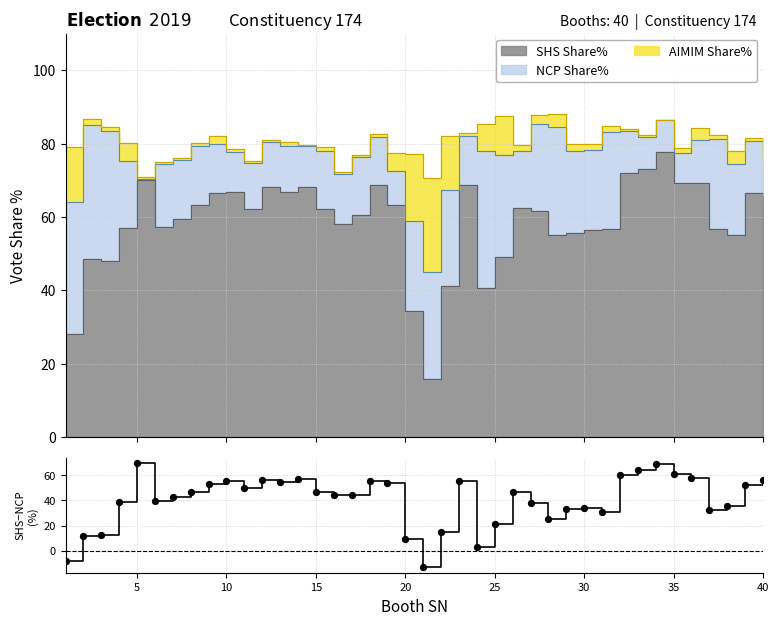

Approximately how many times larger is the value at 14 compared to 35?

1.0